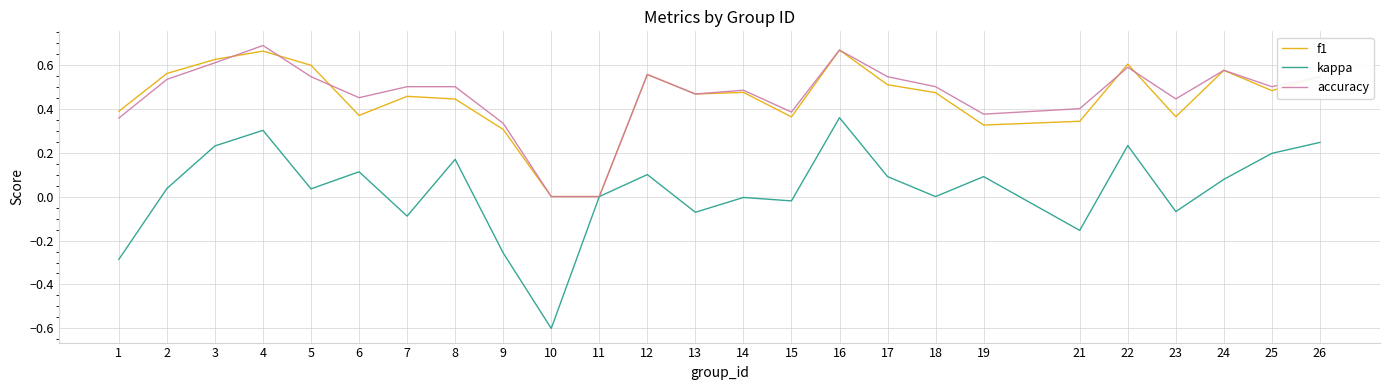

Which series has the largest range (max minus min)?

kappa